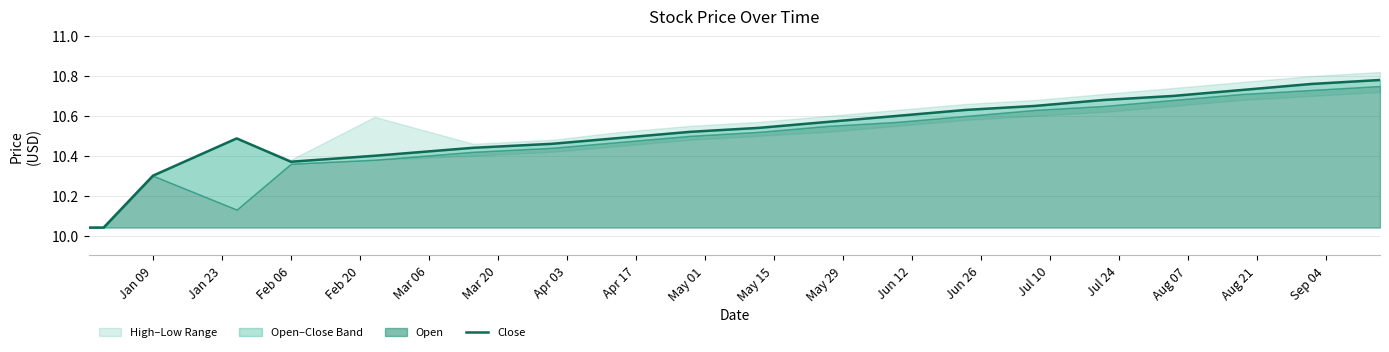

What is the difference between the values at Mar 06 and Aug 07?

0.3